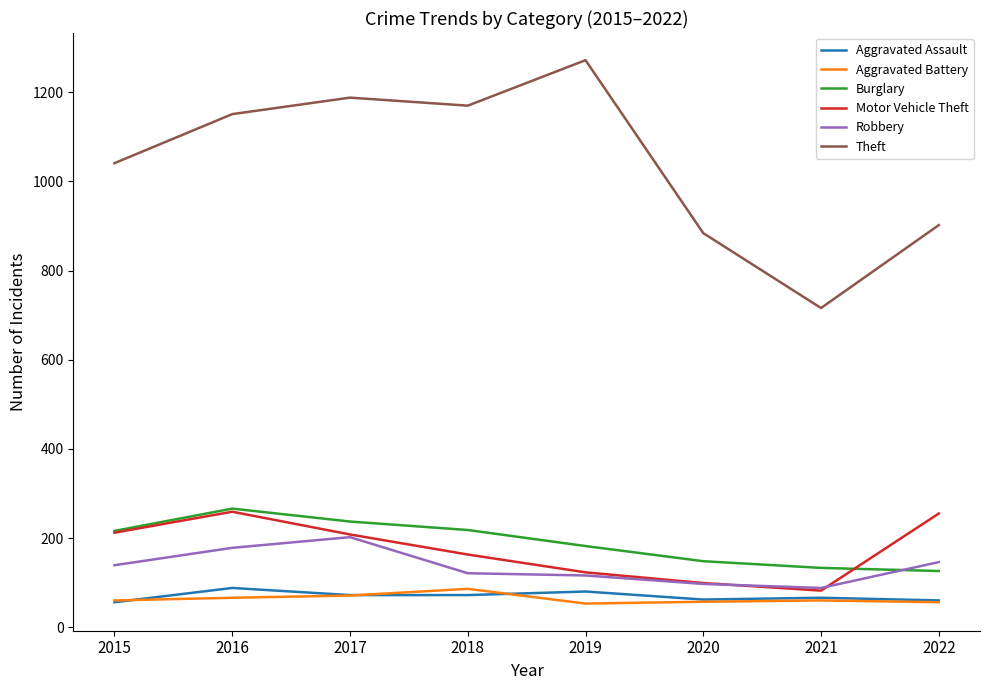

Which label corresponds to the largest value in the chart?

2019